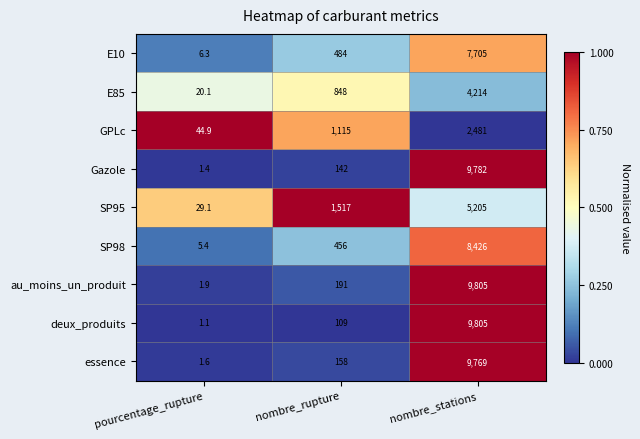

How many series are shown in this chart?

9